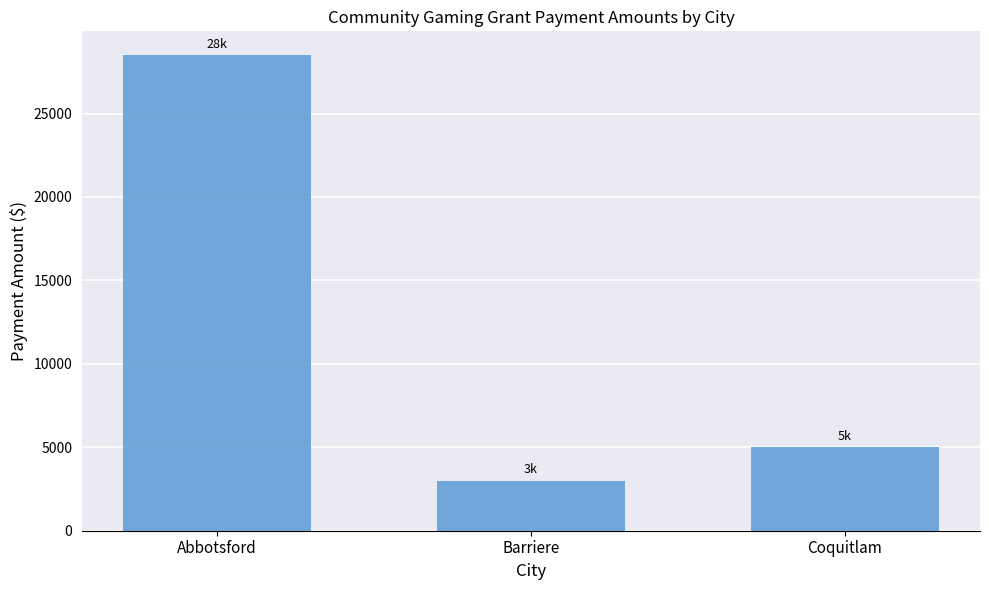

Is it true that the value at Barriere is 4738?

False